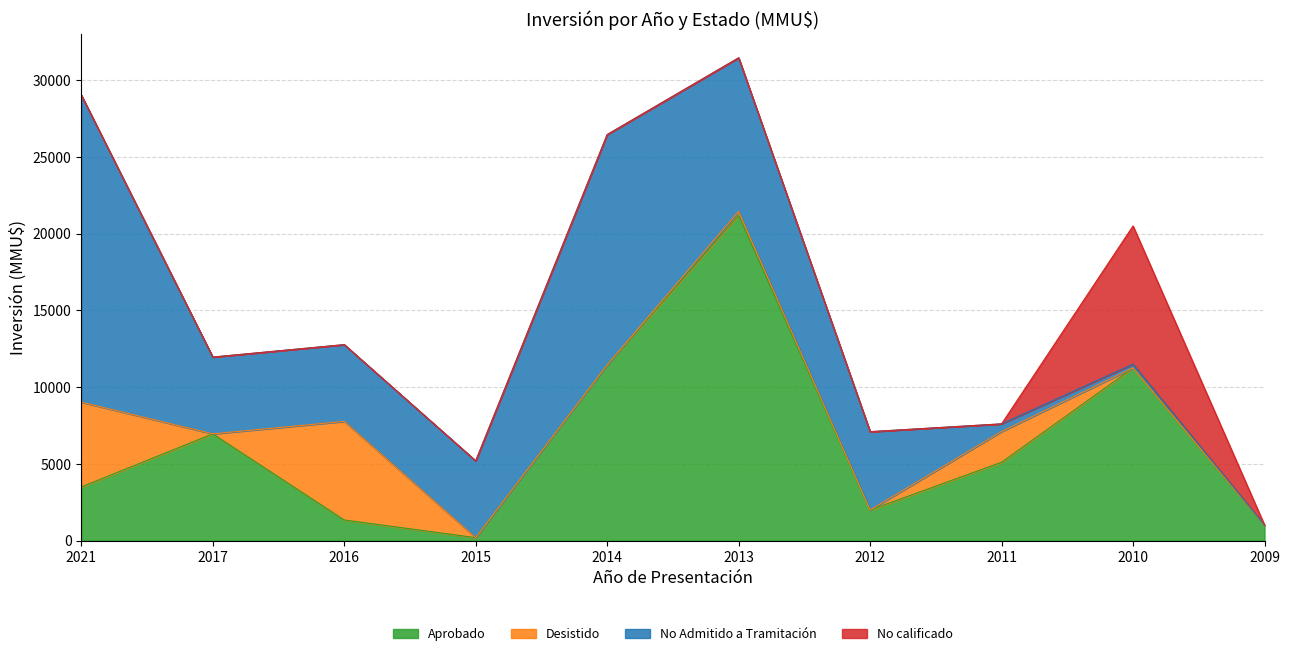

What is the difference between the Desistido values at 2012 and 2021?

5522